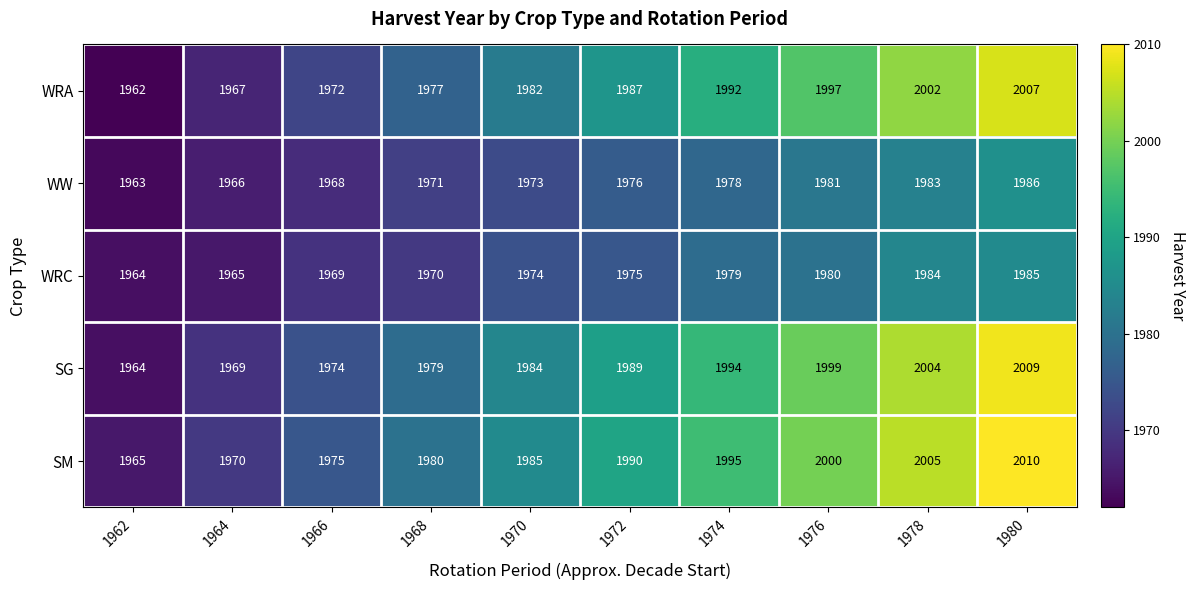

What is the difference between the highest and lowest values at 1964?

5